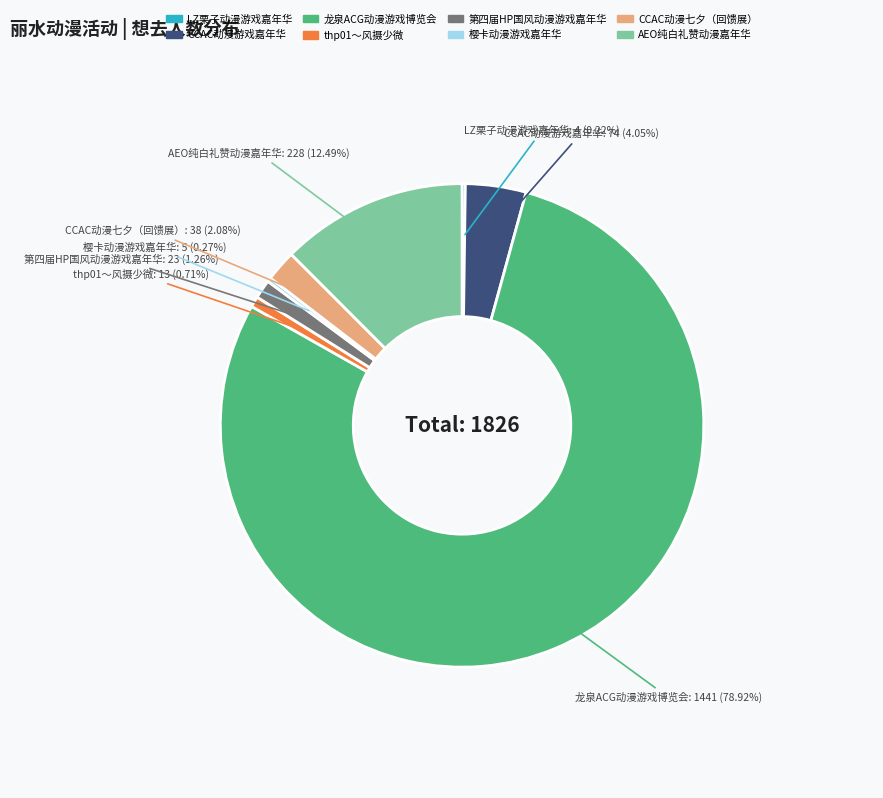

Is there any slice that represents more than half of the pie?

Yes